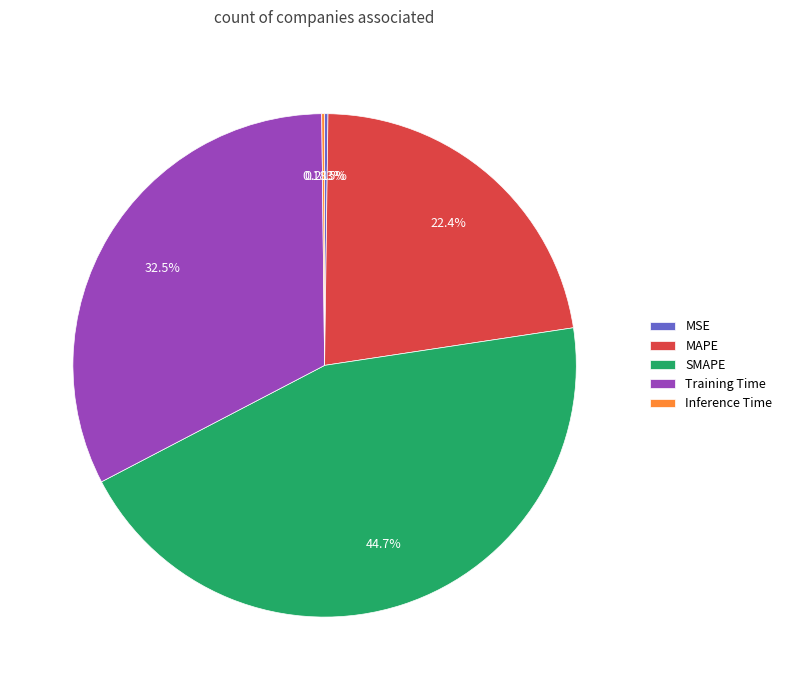

What percentage is the SMAPE slice, to the nearest percent?

45%